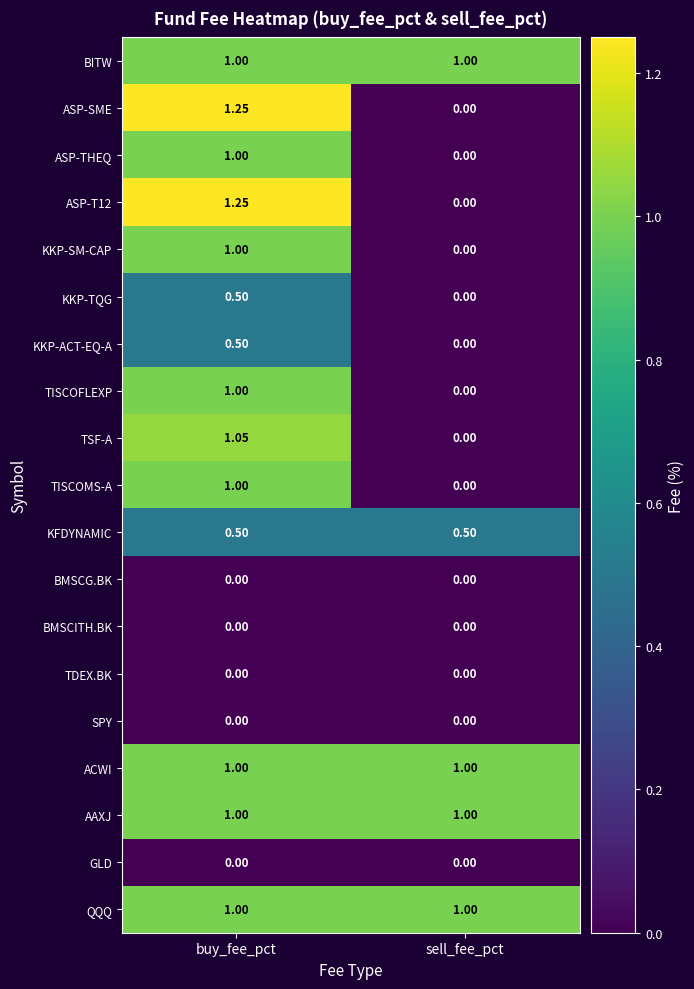

At which category is the sum across all series the highest?

buy_fee_pct